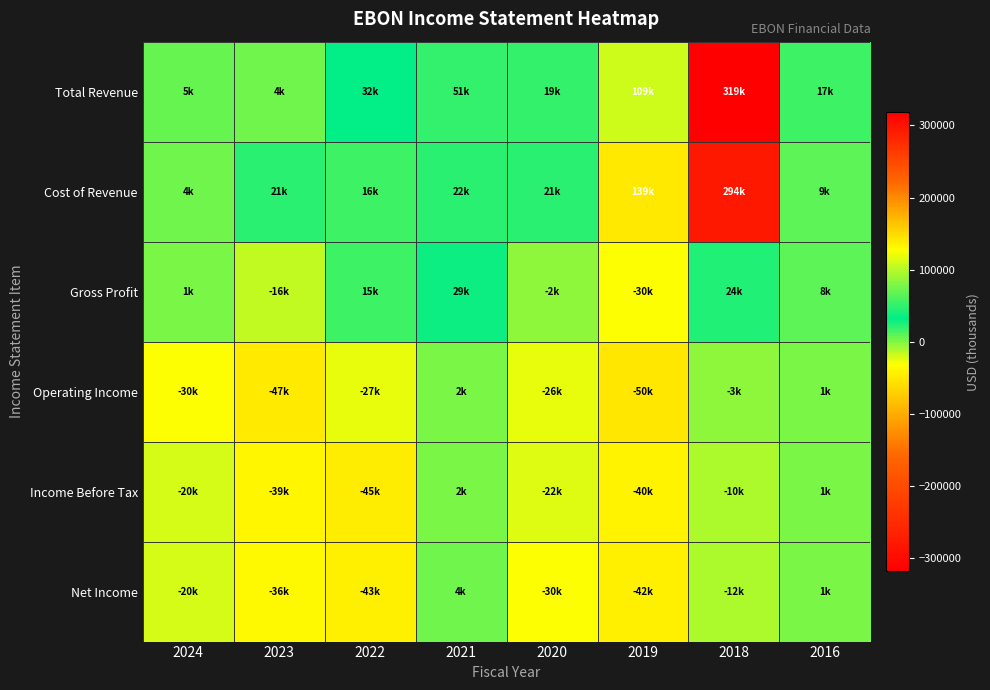

Reading left to right, transcribe all the data shown in this chart.

Total Revenue: 2024=5900	2023=4900	2022=32300	2021=51500	2020=19000	2019=109100	2018=319000	2016=17400
Cost of Revenue: 2024=4700	2023=21600	2022=16900	2021=22200	2020=21900	2019=139600	2018=294600	2016=9000
Gross Profit: 2024=1200	2023=-16700	2022=15400	2021=29200	2020=-2900	2019=-30600	2018=24400	2016=8400
Operating Income: 2024=-30400	2023=-47600	2022=-27300	2021=2000	2020=-26600	2019=-50600	2018=-3700	2016=1700
Income Before Tax: 2024=-20900	2023=-39100	2022=-45800	2021=2400	2020=-22900	2019=-40700	2018=-10900	2016=1600
Net Income: 2024=-20300	2023=-36800	2022=-43900	2021=4400	2020=-30700	2019=-42400	2018=-12300	2016=1800